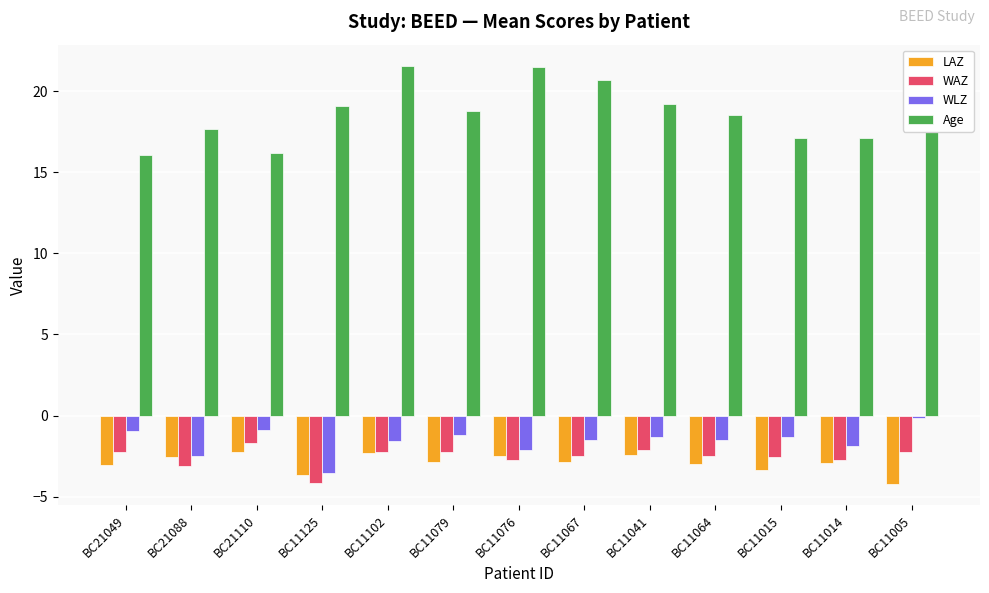

Is it true that Age equals 27.6 at BC11067?

False